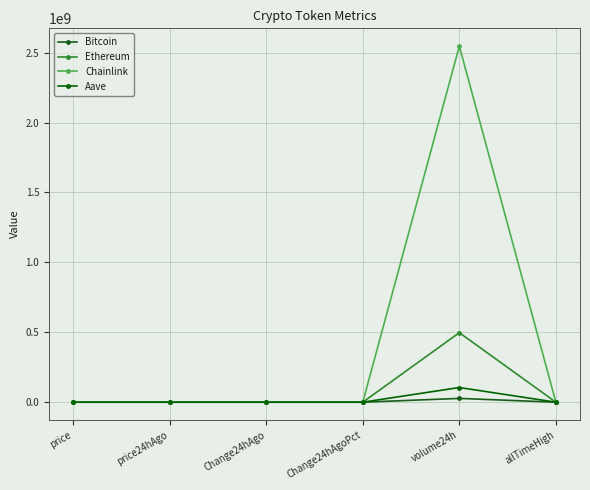

Is this an area chart (filled region under the line)?

No